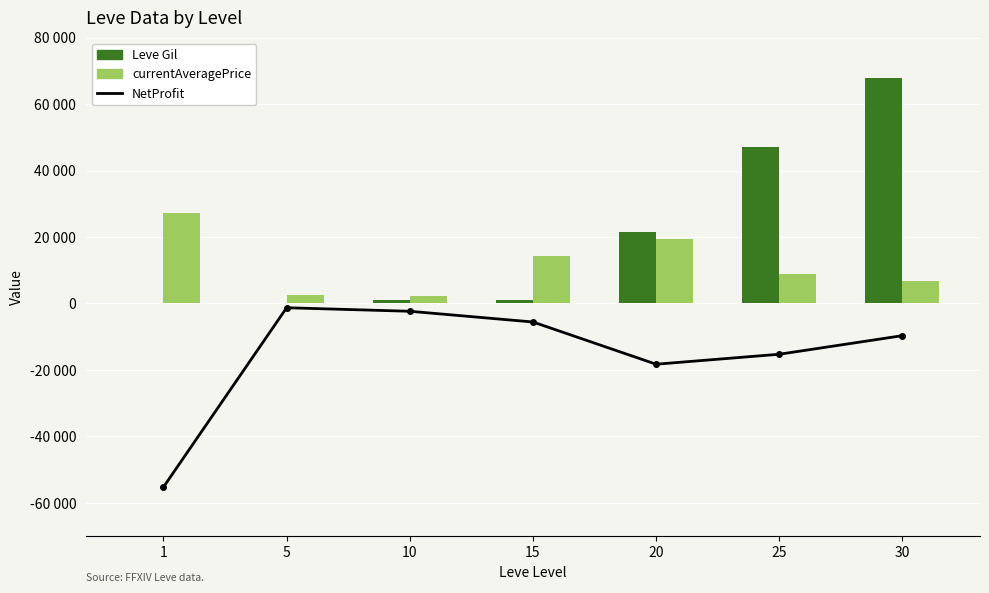

How many categories are shown in the chart?

7